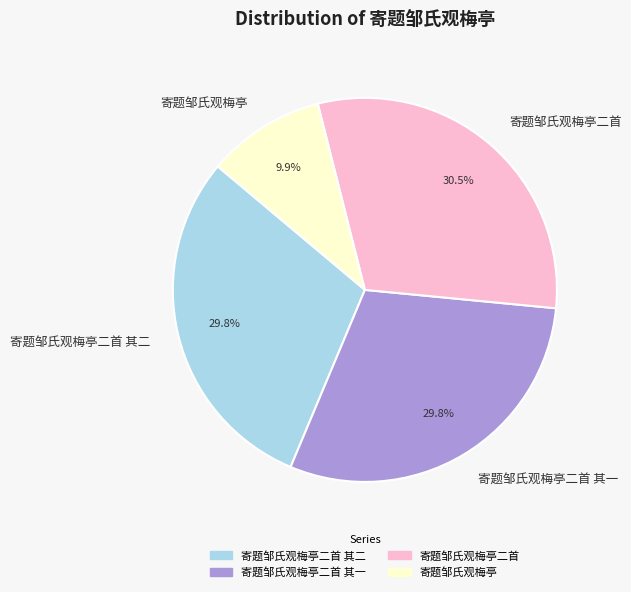

Does 寄题邹氏观梅亭二首 其二 represent more than half of the total?

No